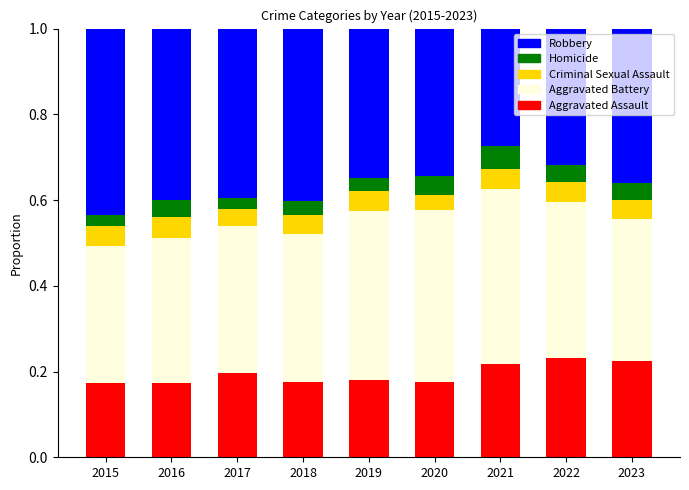

How many data points does each series have?

9